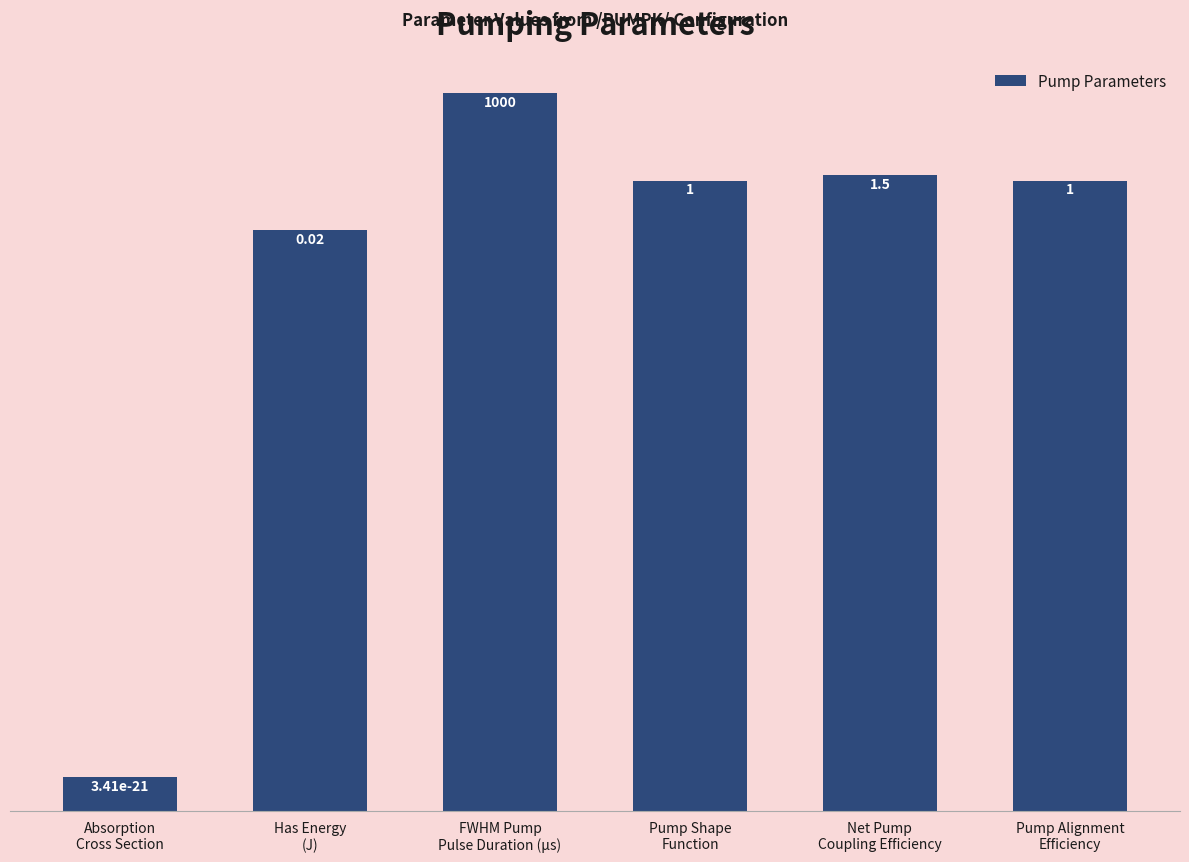

Where does the data first go above 1?

FWHM Pump
Pulse Duration (µs)